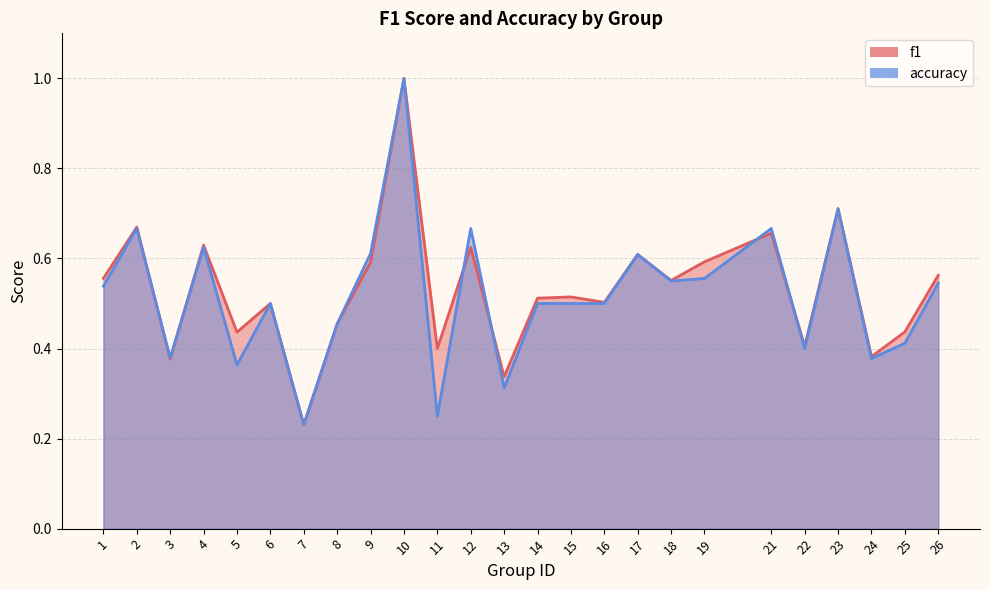

Where is the first local maximum for f1?

2